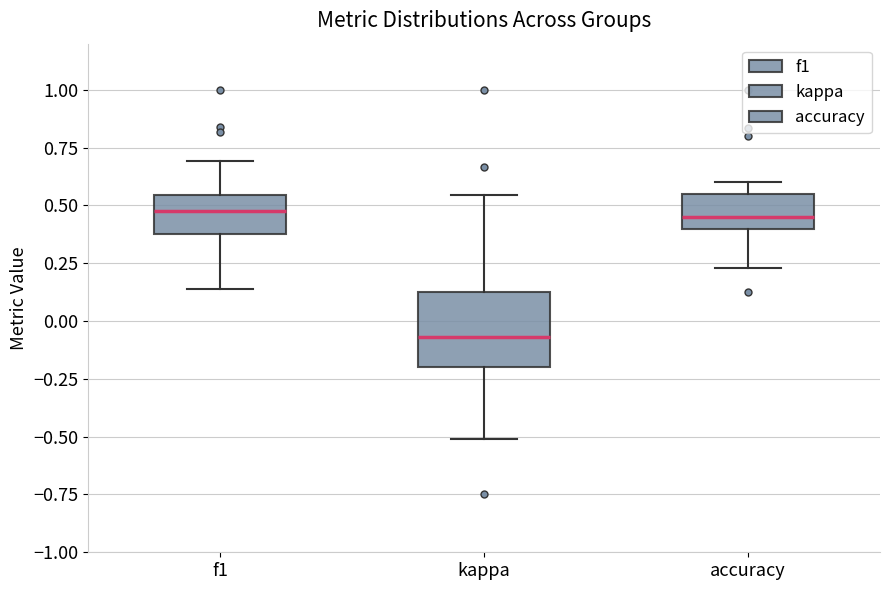

Where is the upper edge of the box for accuracy on the y-axis? The values are not printed on the chart, so give them approximately, as read against the axis.

0.55